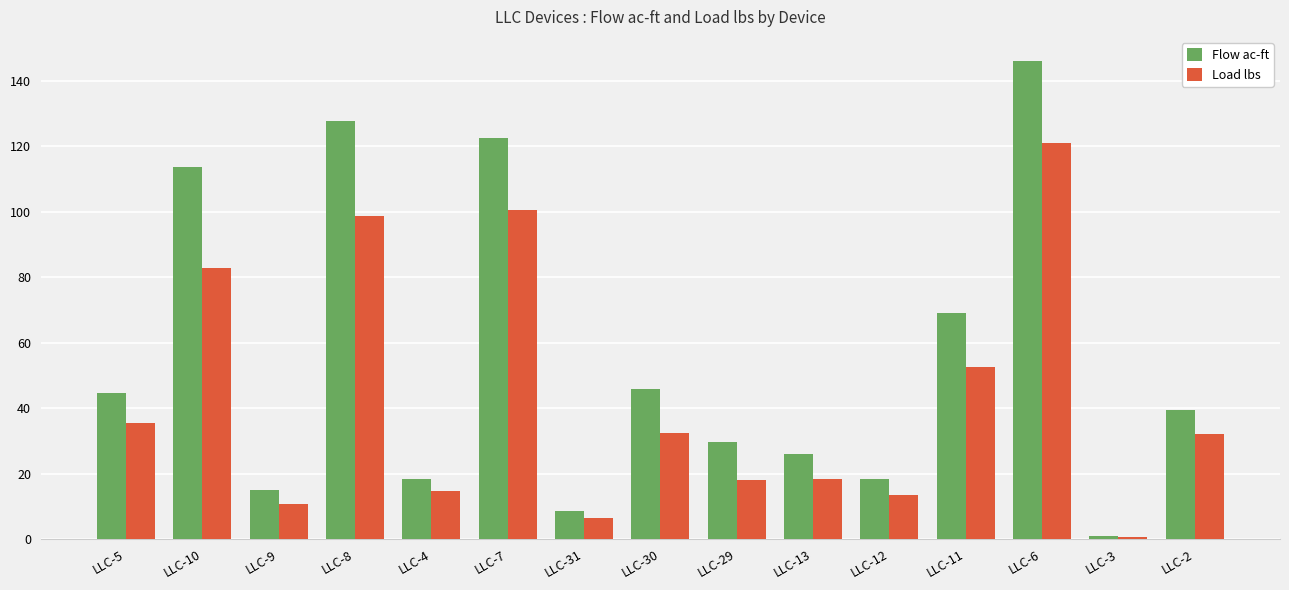

At which label does Load lbs reach its peak?

LLC-6